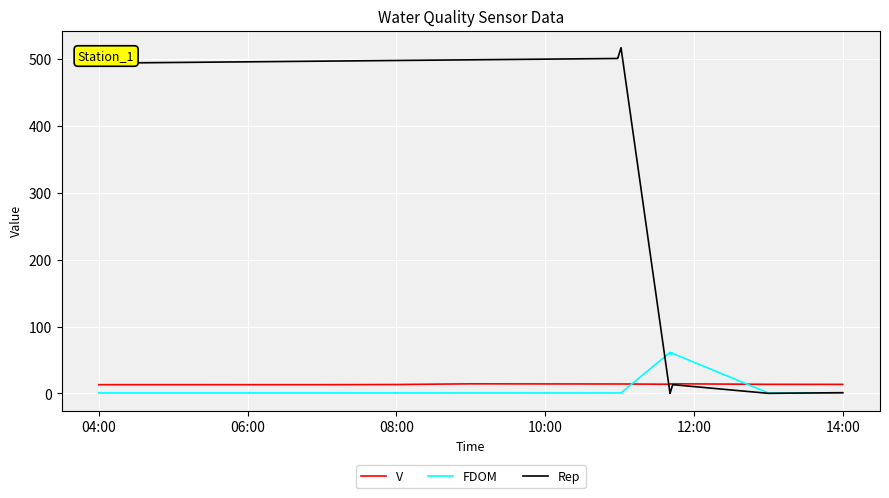

Which series has the largest total across all categories?

Rep